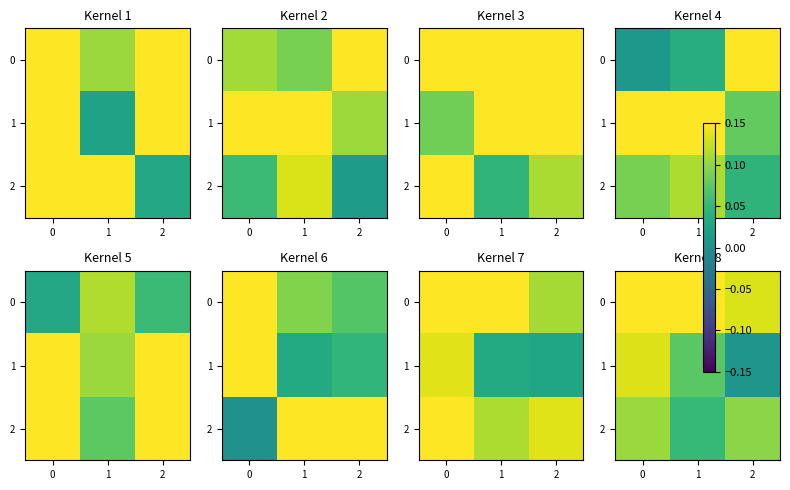

True or false: 0 has a value of 0.1 at 1.

False